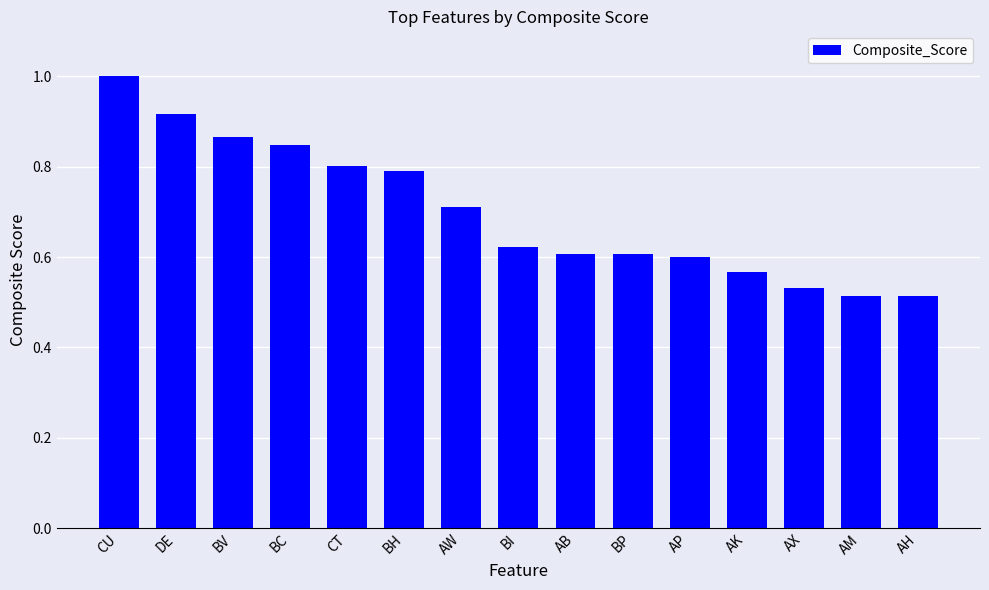

Is it true that the value at AB is 1.0?

False